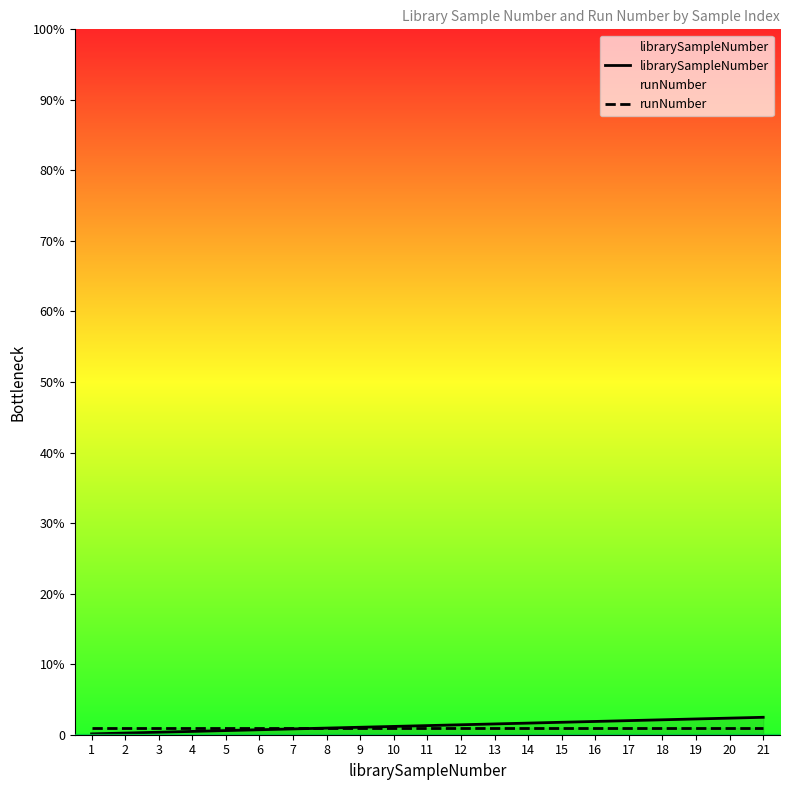

After their last crossing, which series has the higher values: runNumber or librarySampleNumber?

librarySampleNumber